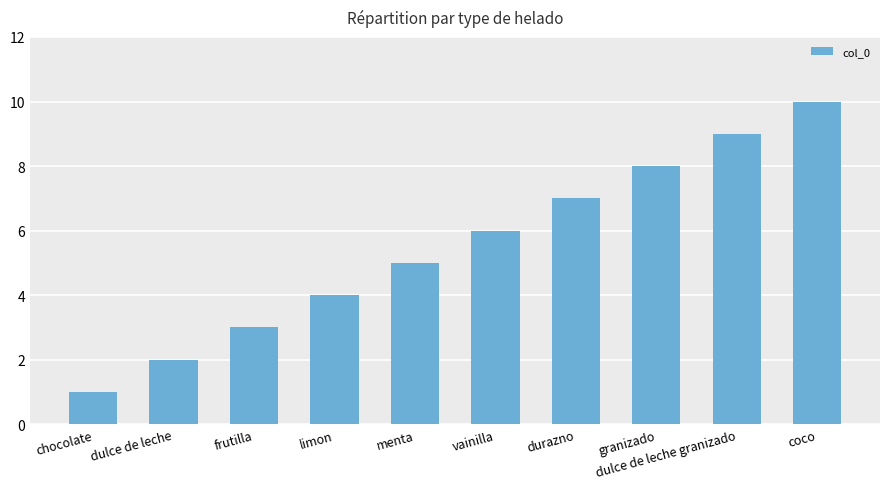

What is the value of the 7th bar from the left?

7